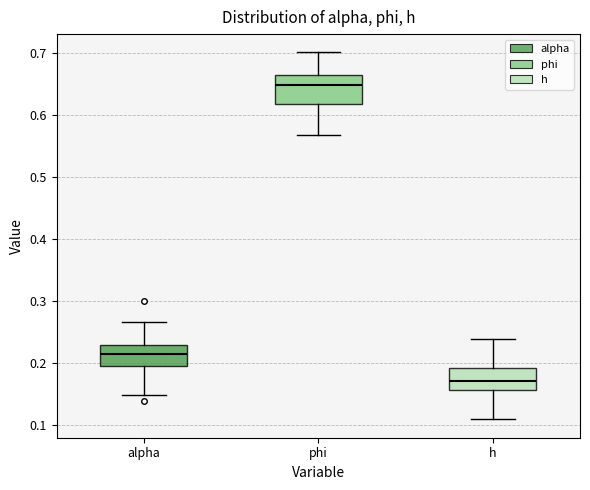

Where does the lower whisker of the box for h end on the y-axis? The values are not printed on the chart, so give them approximately, as read against the axis.

0.11